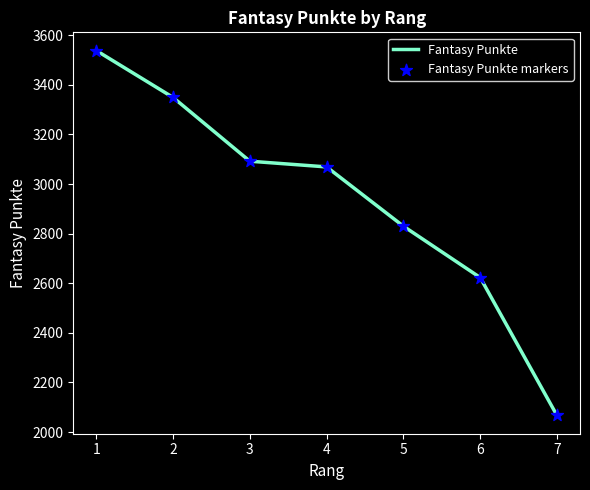

What is the change in value from 1 to 7?

-1471